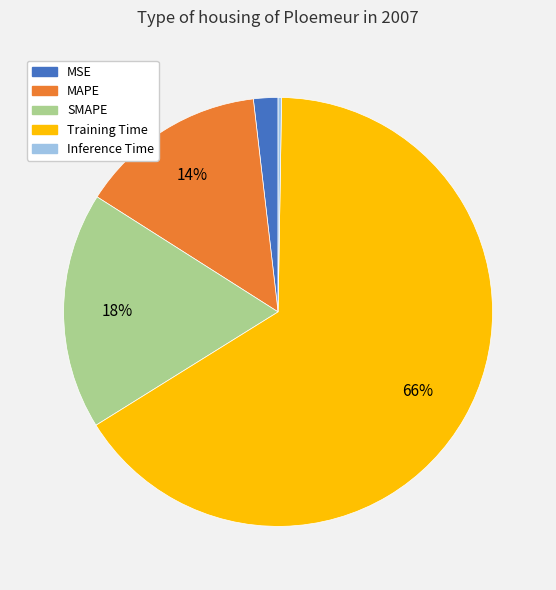

Between SMAPE and MAPE, which is larger?

SMAPE